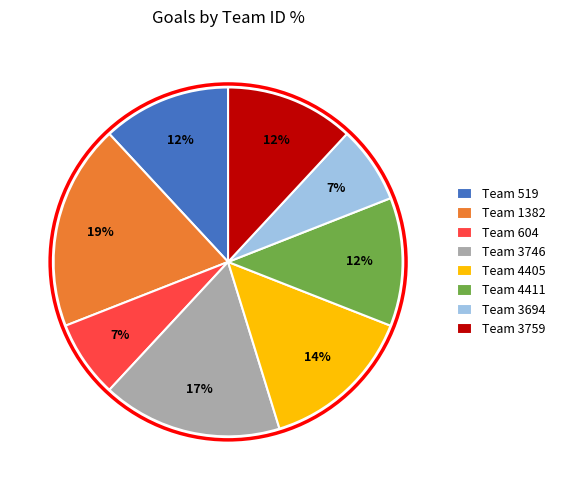

Does any single category account for the majority?

No